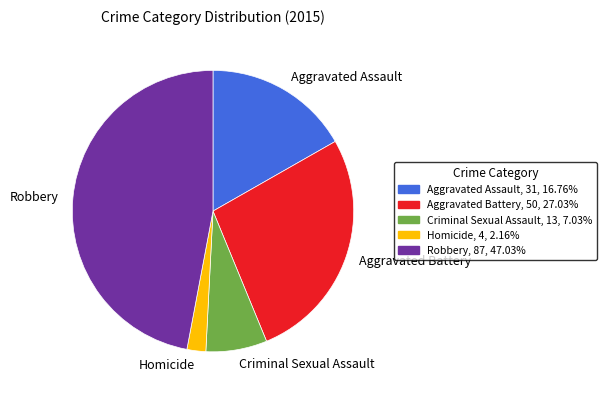

True or false: Aggravated Battery accounts for 27% of the total.

True